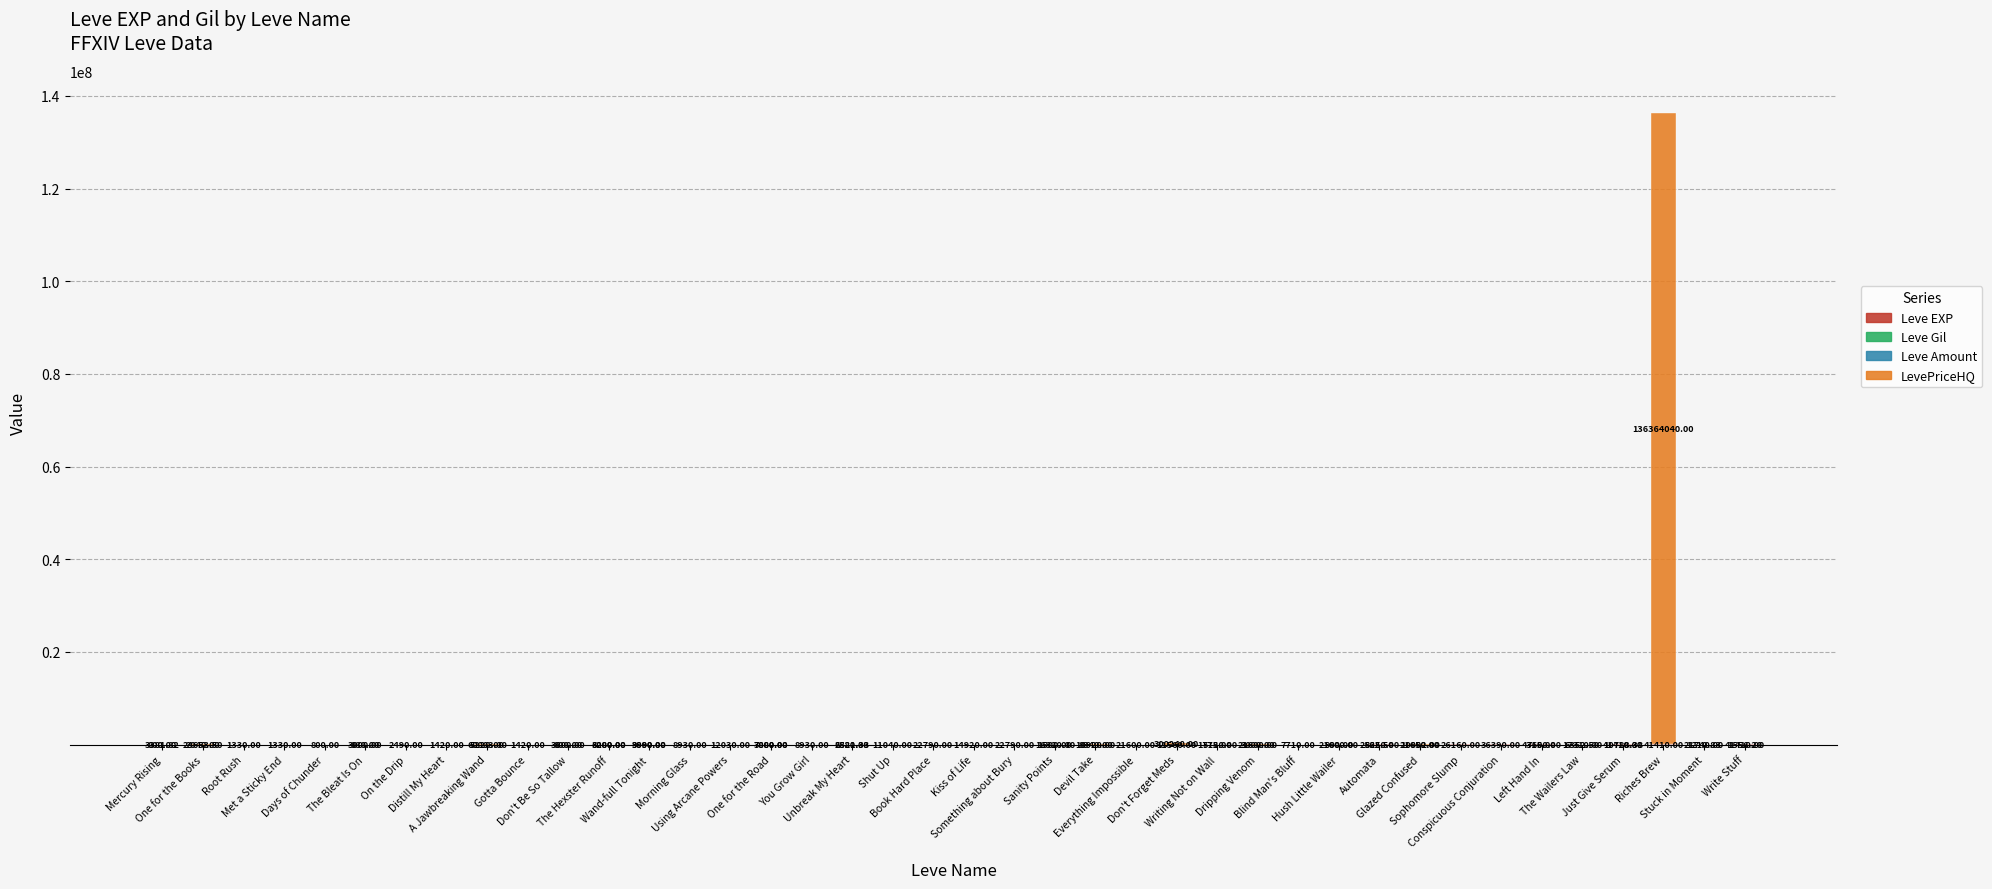

What is the label of the 31st bar from the right?

Gotta Bounce